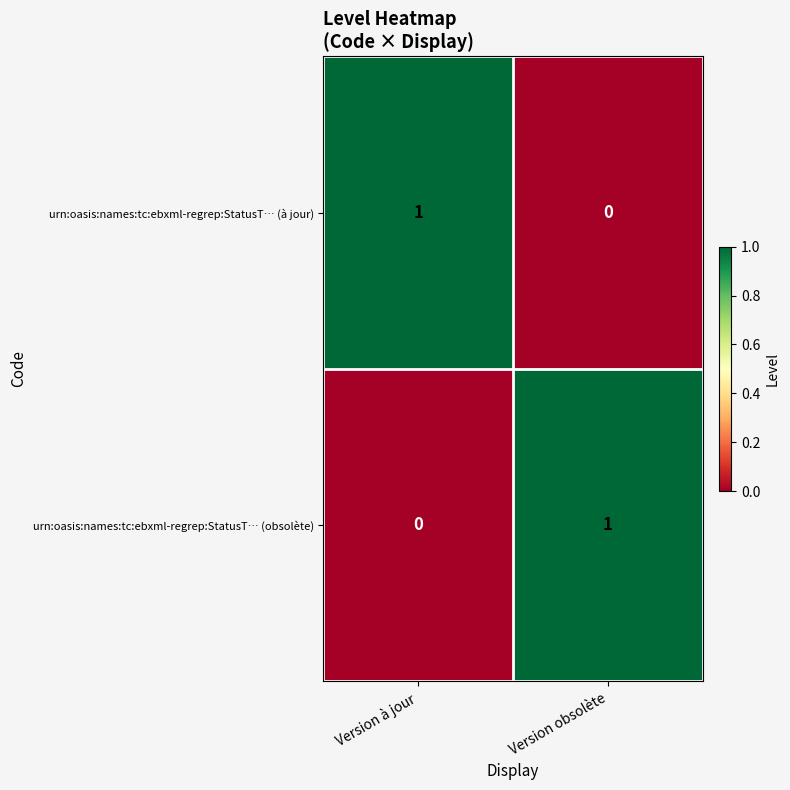

At Version obsolète, list the series in order from largest to smallest.

urn:oasis:names:tc:ebxml-regrep:StatusT… (obsolète), urn:oasis:names:tc:ebxml-regrep:StatusT… (à jour)